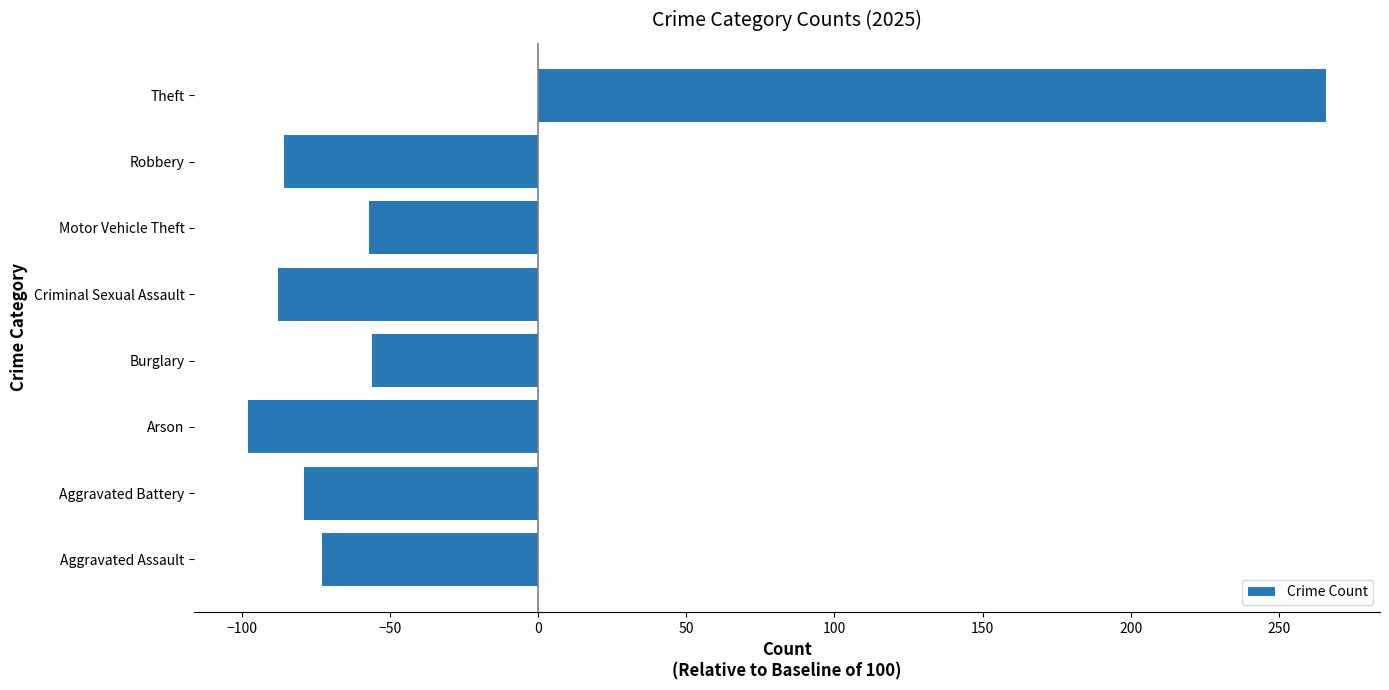

What is the greatest value displayed?

266